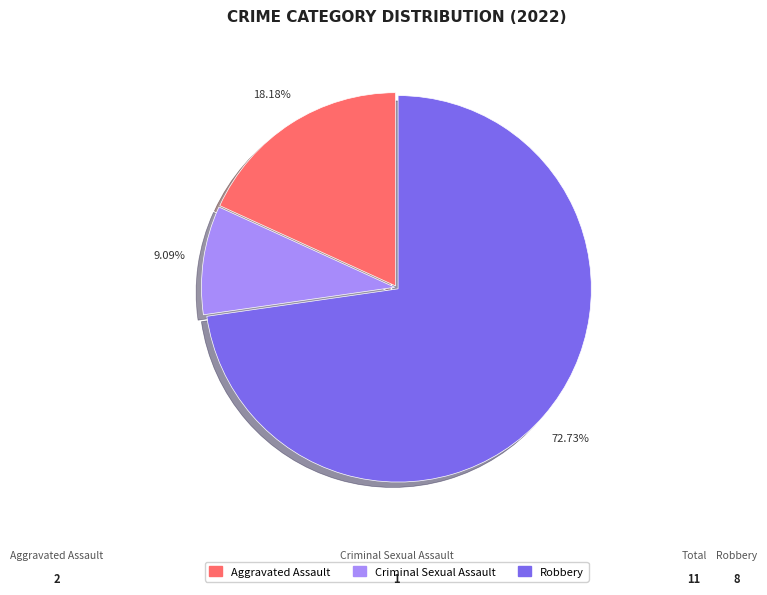

Is there a majority slice in this chart?

Yes